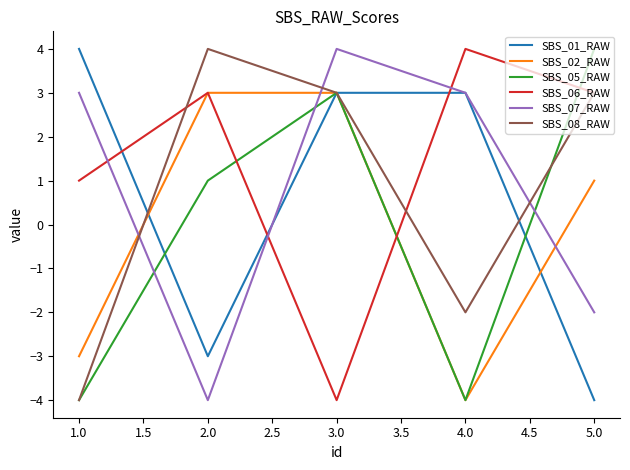

The value of SBS_02_RAW at 5.0 is 0. True or false?

False